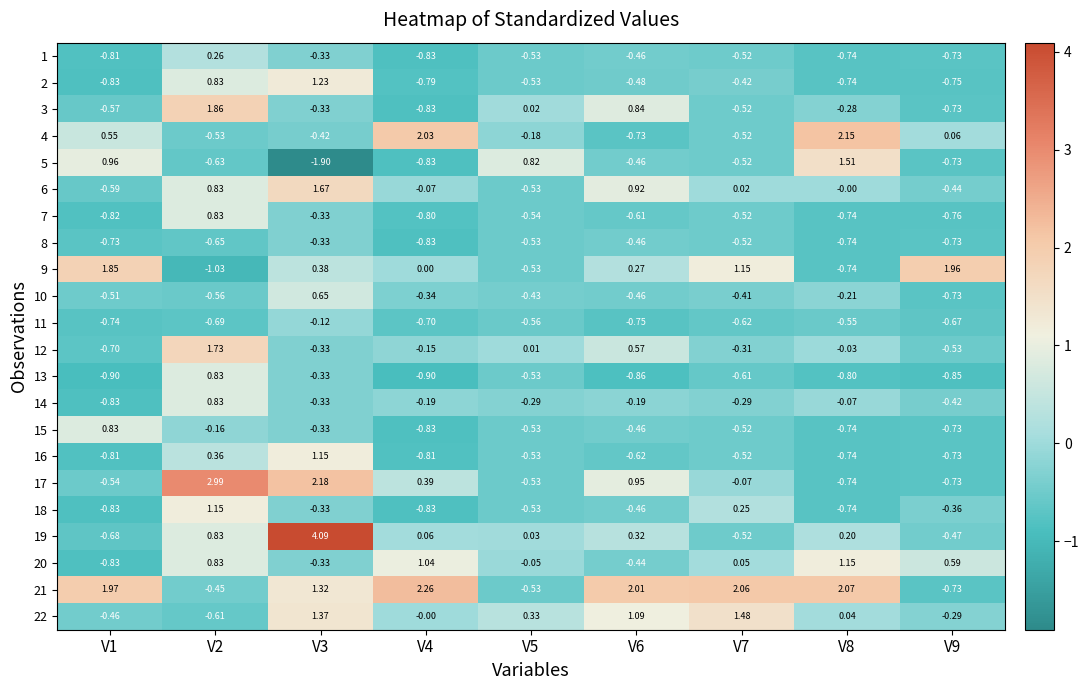

How many values in 12 are below zero?

6